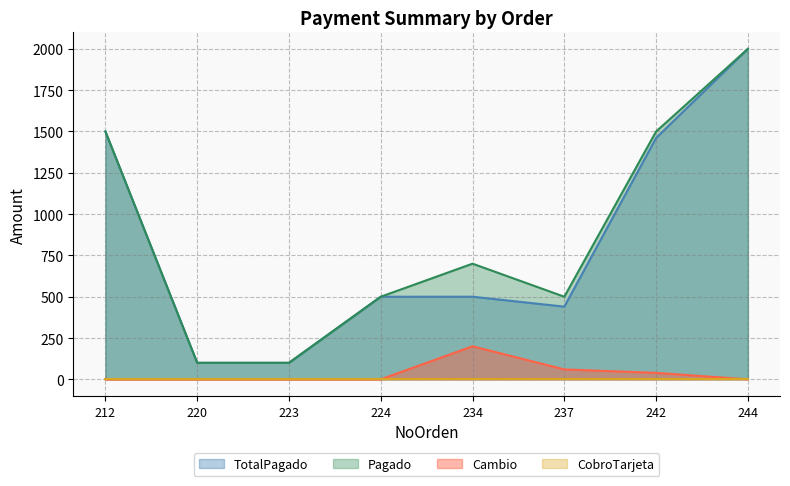

Which series has the largest range (max minus min)?

TotalPagado